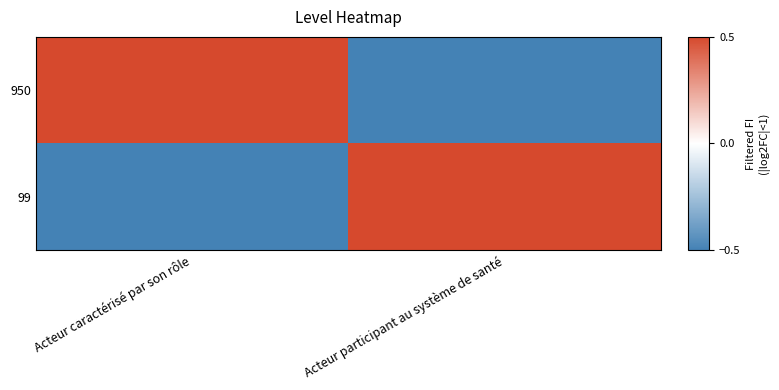

List the series in order of their peak value, lowest first.

950, 99